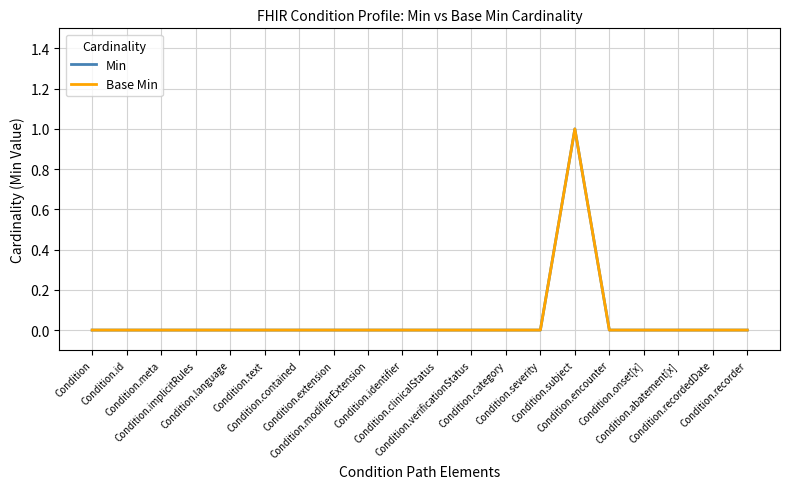

Reading right to left, list all the values displayed in this chart.

Min: 0	0	0	0	0	1	0	0	0	0	0	0	0	0	0	0	0	0	0	0
Base Min: 0	0	0	0	0	1	0	0	0	0	0	0	0	0	0	0	0	0	0	0